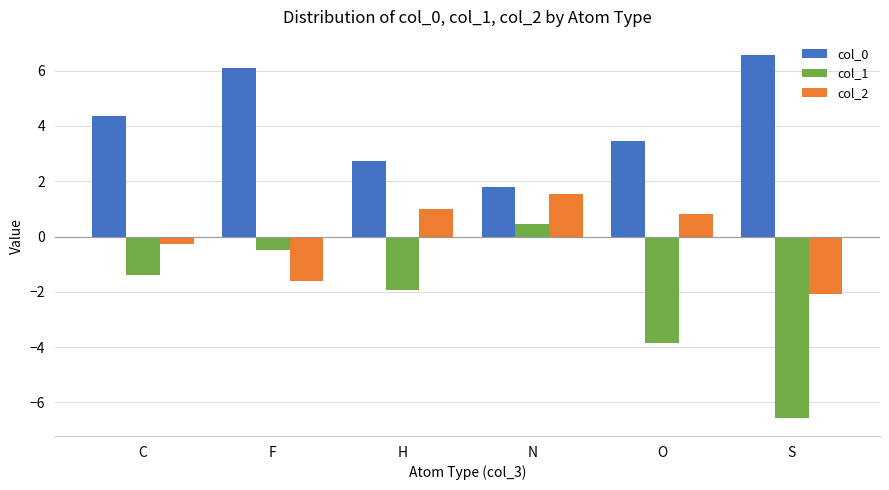

What is the sum of the col_0 values at H and F?

8.8